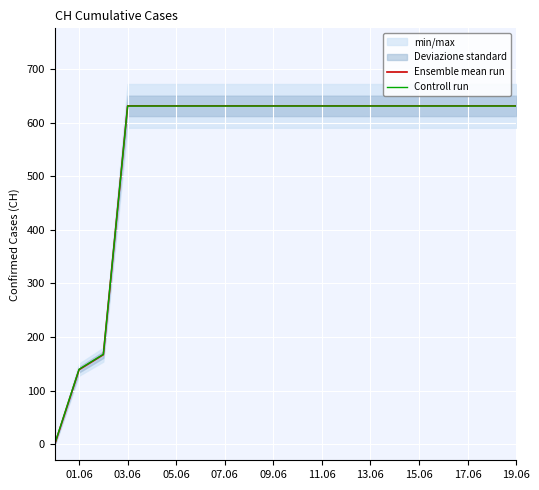

The value of Ensemble mean run at 19.06 is 631.0. True or false?

True